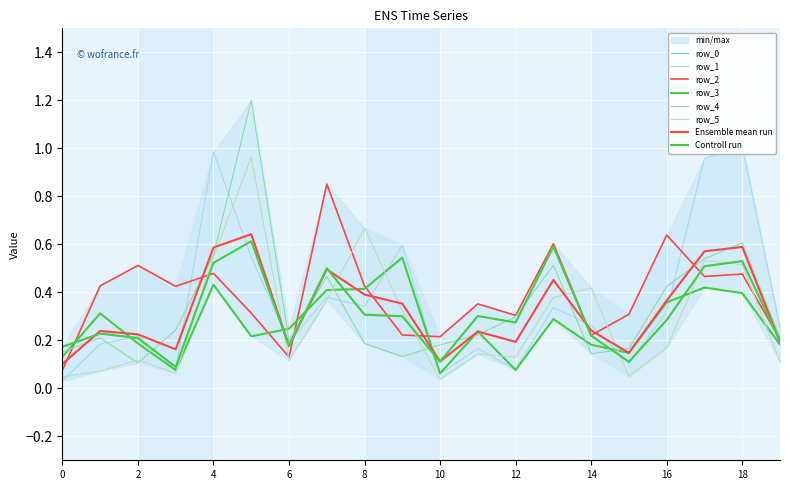

Which category has the lowest value in the row_3 series?

10